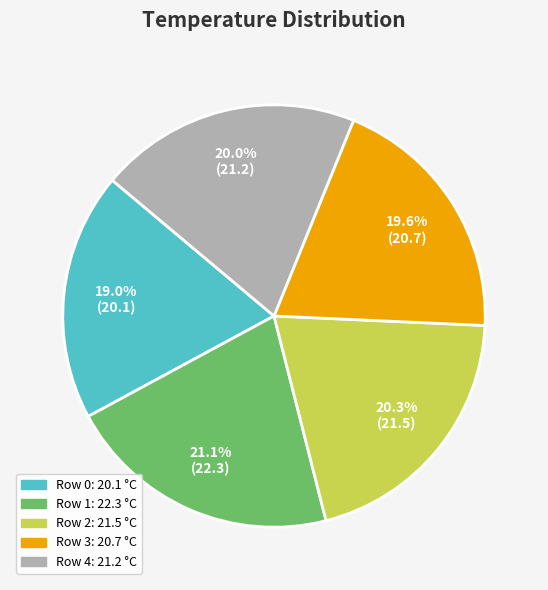

Does any single category account for the majority?

No